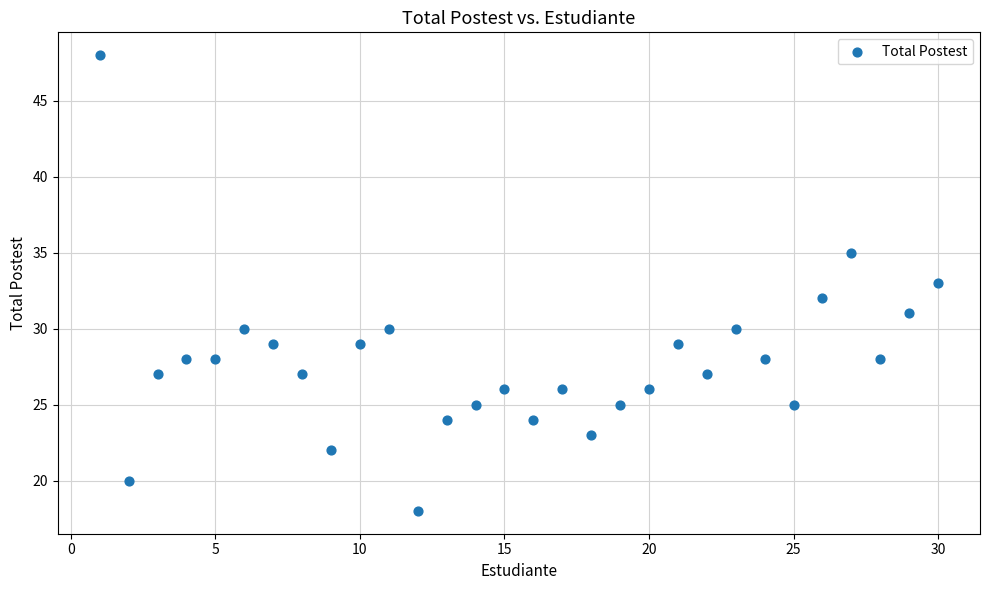

What is the range of Y values (max minus min)?

30